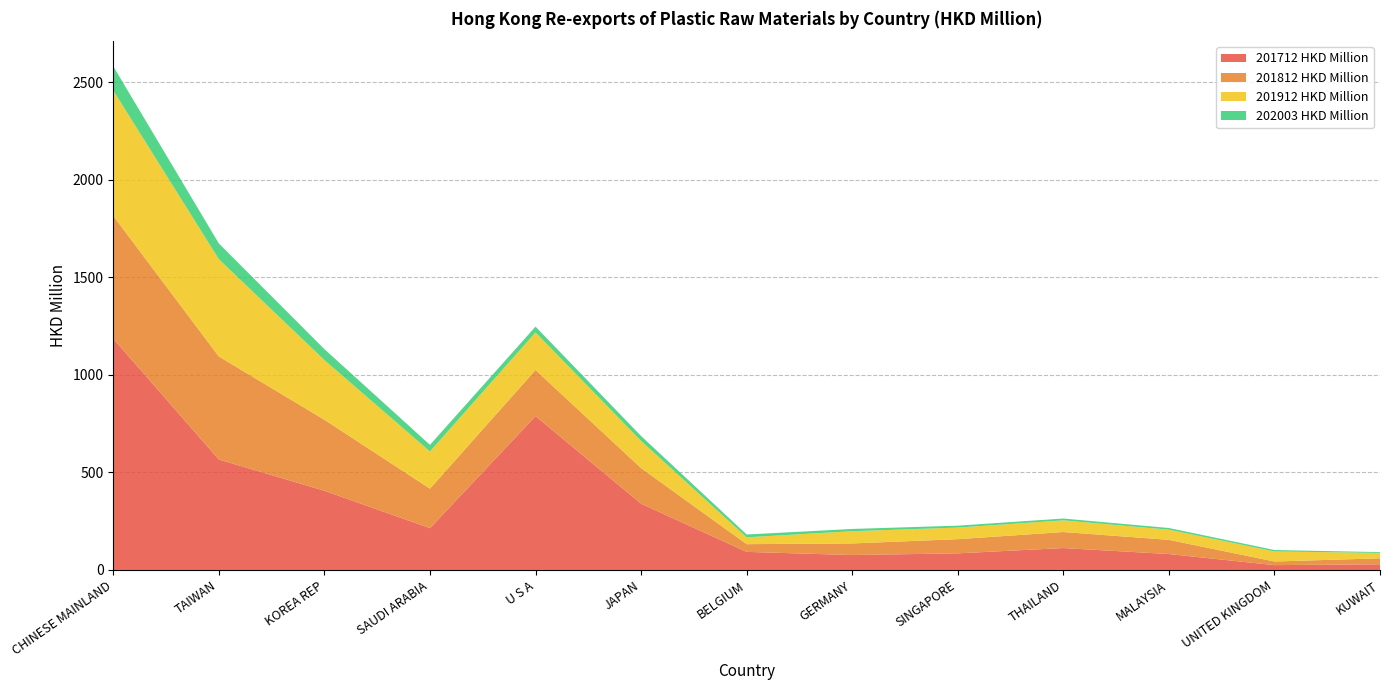

Reading right to left, what are all the values shown in this chart?

201712 HKD Million: 29.1	24.8	81.7	112.3	85.2	76.5	92.7	339.8	788.5	214.3	406.0	566.1	1185.2
201812 HKD Million: 30.5	18.6	72.7	82.2	72.6	59.4	39.6	182.5	236.3	202.4	363.8	528.0	629.0
201912 HKD Million: 27.8	51.4	52.1	59.8	59.5	62.7	35.2	139.2	192.6	190.7	306.0	498.7	642.8
202003 HKD Million: 4.0	7.4	8.6	9.3	9.8	11.5	14.4	25.0	29.8	33.8	56.0	80.6	124.0